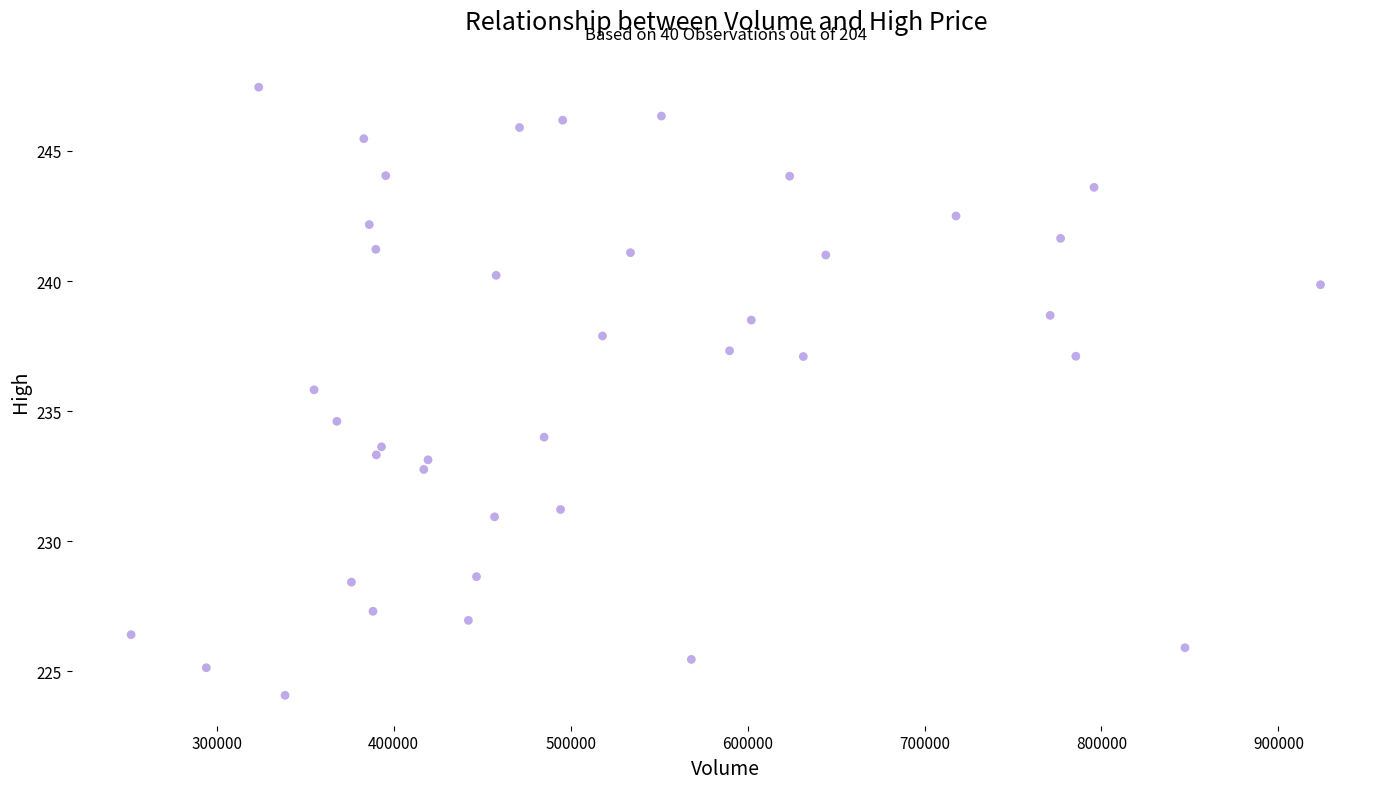

What Y value in the scatter plot is closest to 235?

234.6